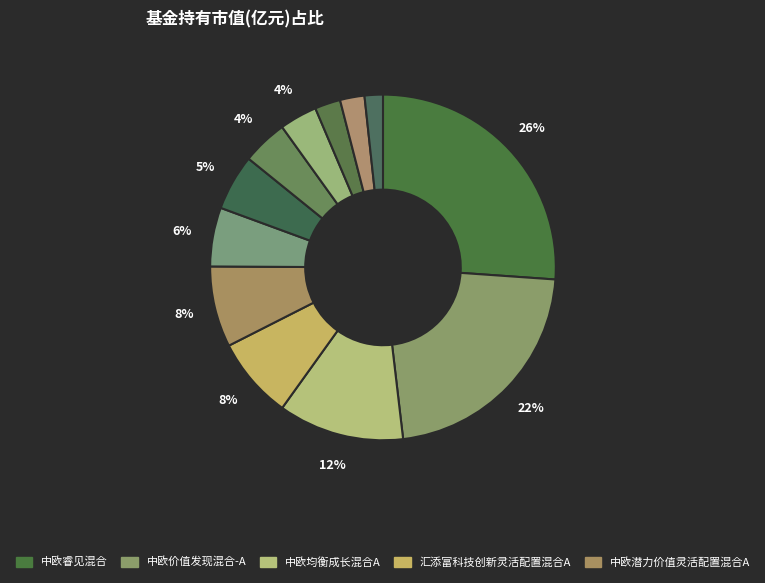

To the nearest percent, what is the difference between the largest and smallest slice percentages?

24%